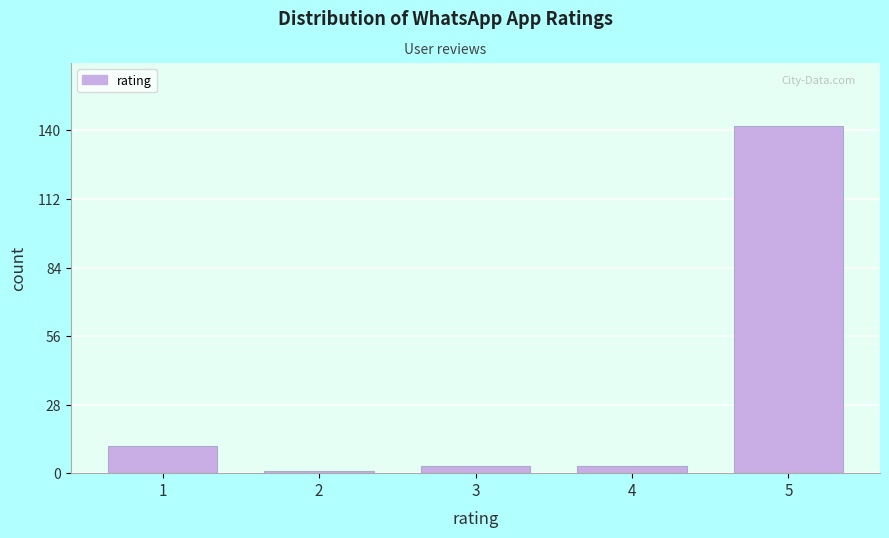

Reading right to left, list all the values displayed in this chart.

5=142	4=3	3=3	2=1	1=11